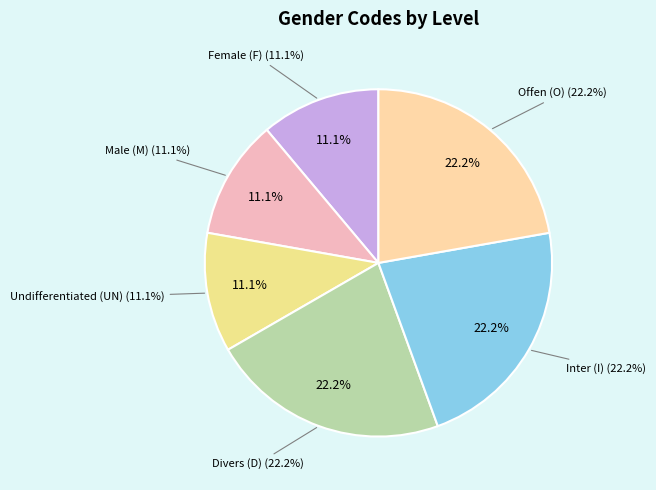

What percentage do Male (M) and Undifferentiated (UN) together represent?

22.2%